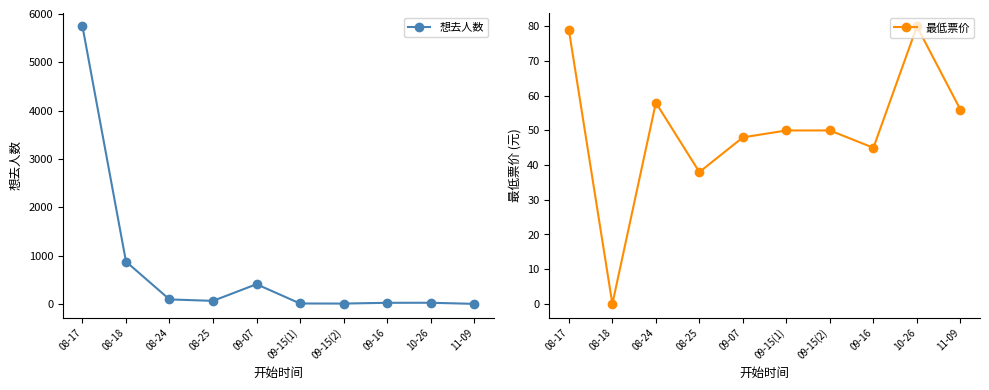

What is the label of the 1st point from the right?

11-09